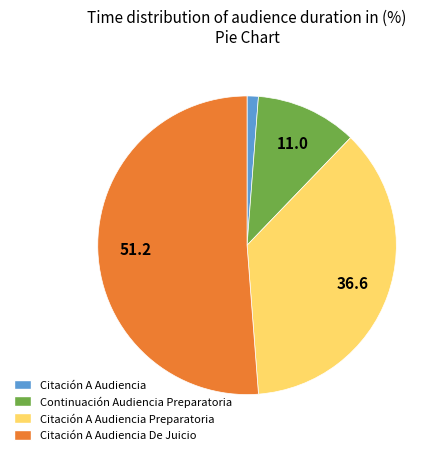

Does any single category account for the majority?

Yes